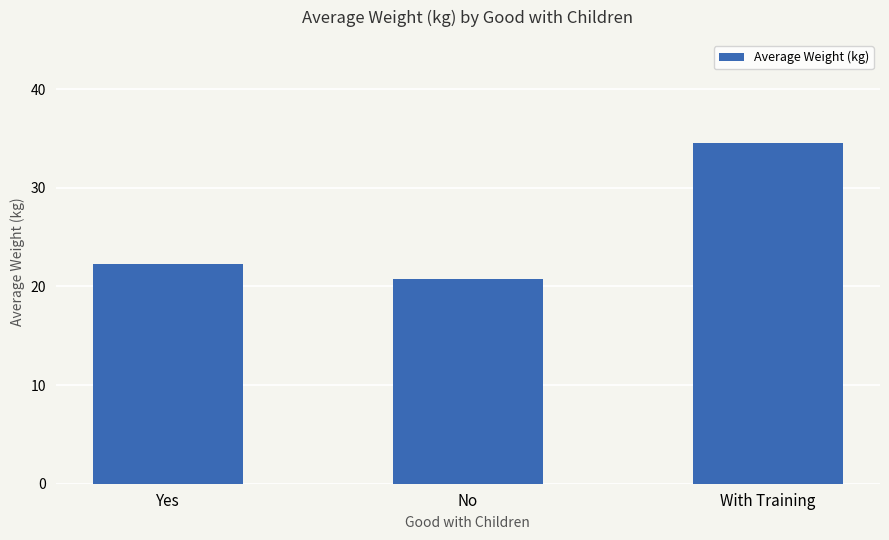

How many distinct data groups are displayed?

1